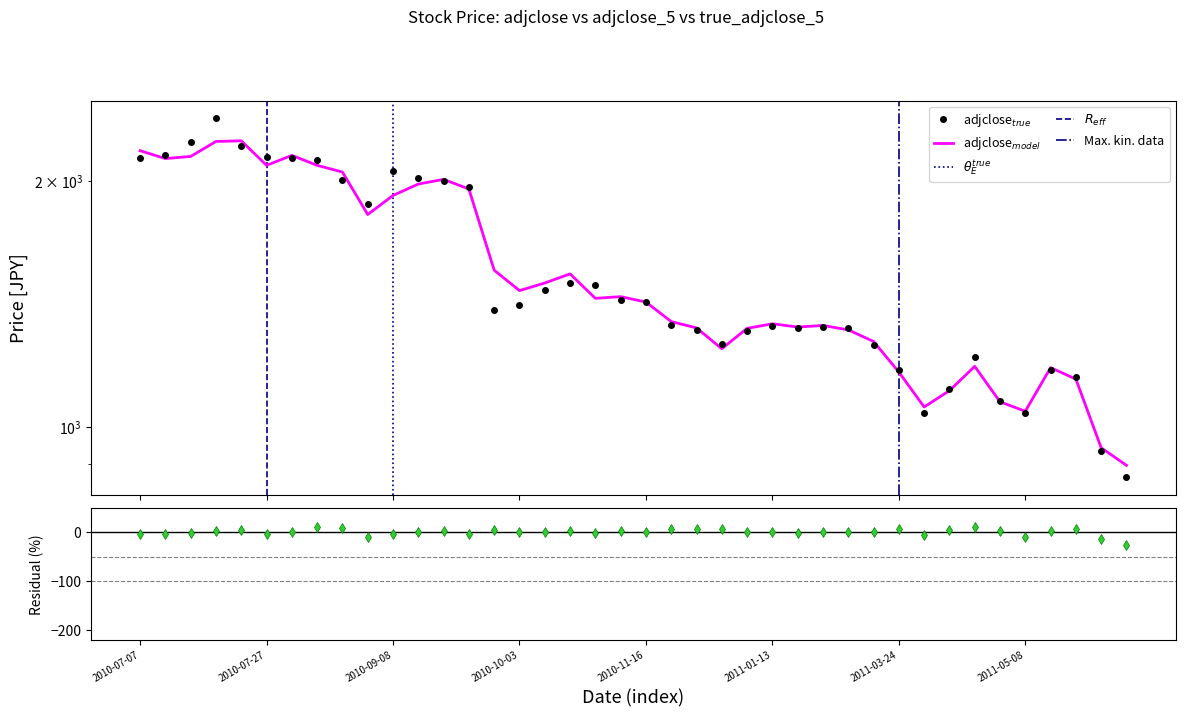

What is the value of the adjclose point at the 18th from the left?

1500.0